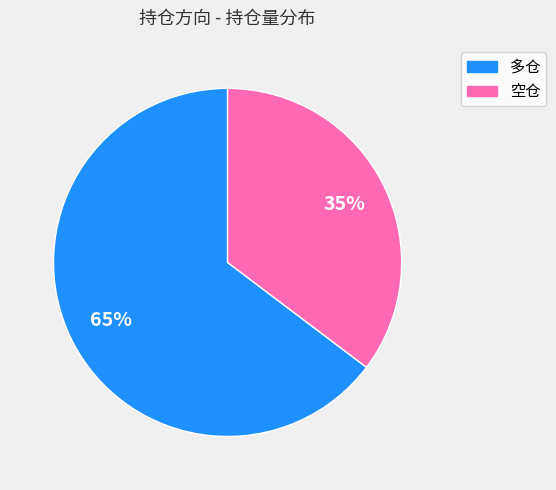

Which has a higher value, 多仓 or 空仓?

多仓